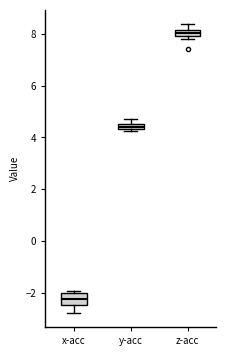

Which box has the highest median line?

z-acc